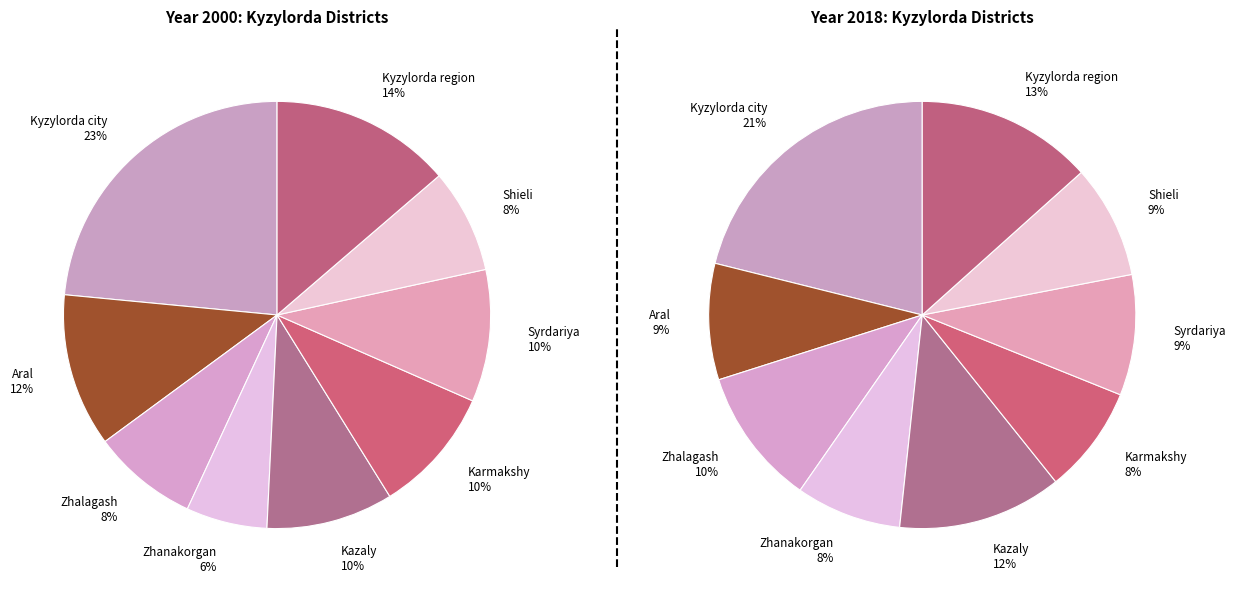

To the nearest percent, what portion does Karmakshy represent?

8%